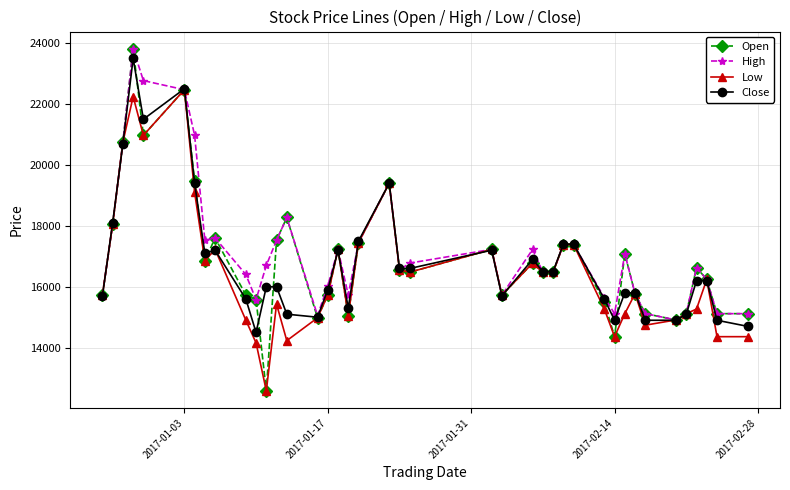

True or false: Low has more than 2 interior local peaks.

True